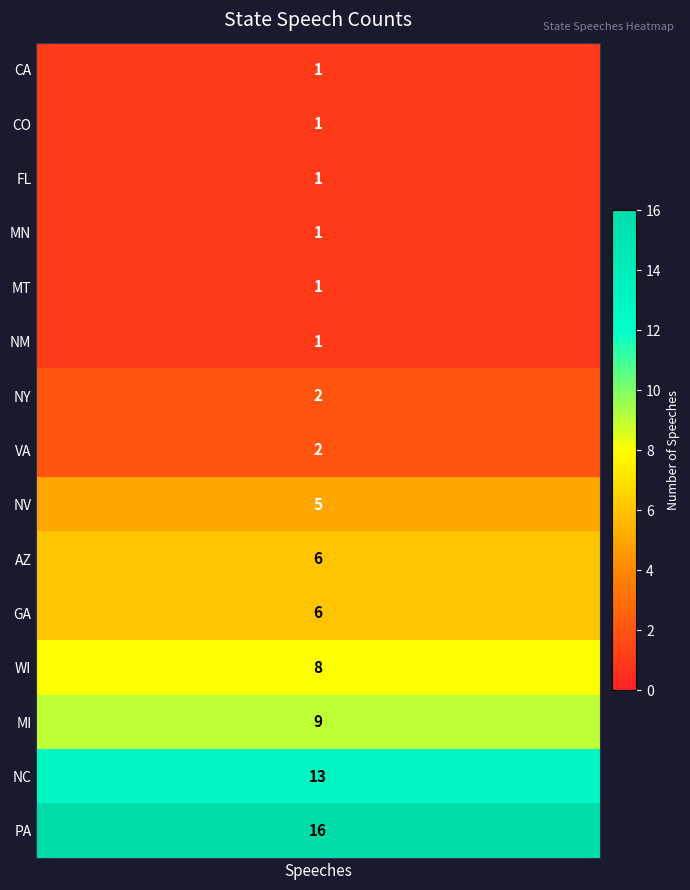

What is the sum of all speeches values?

73